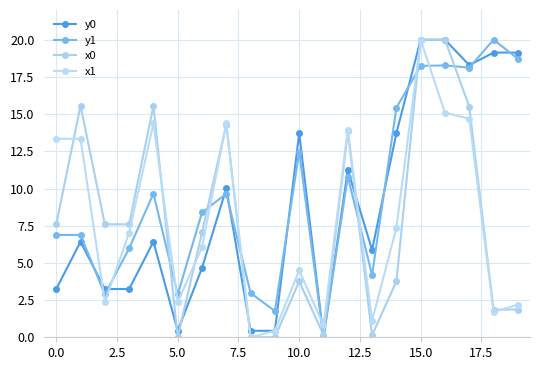

How many lines are shown in the chart?

4